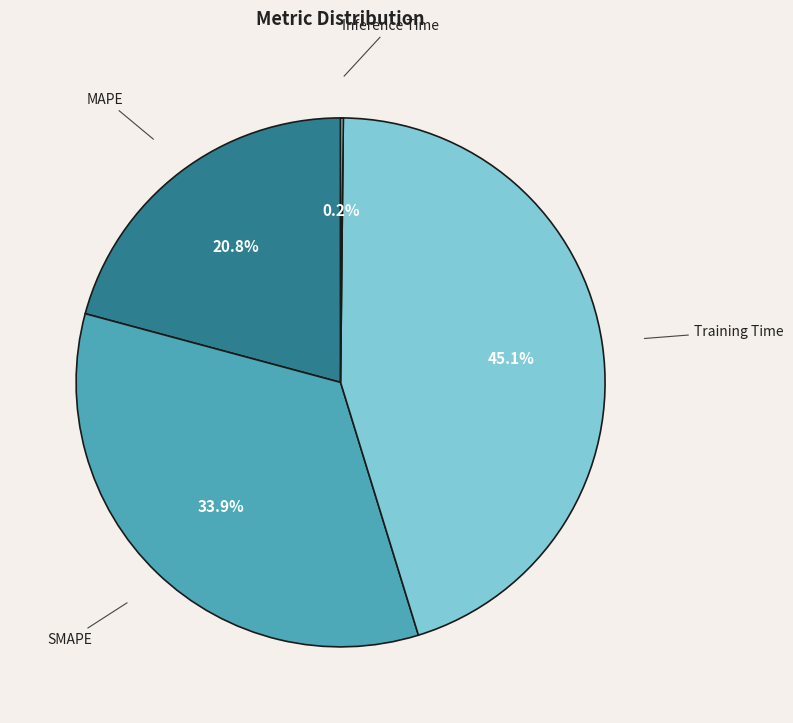

What portion of the pie excludes SMAPE?

66.1%